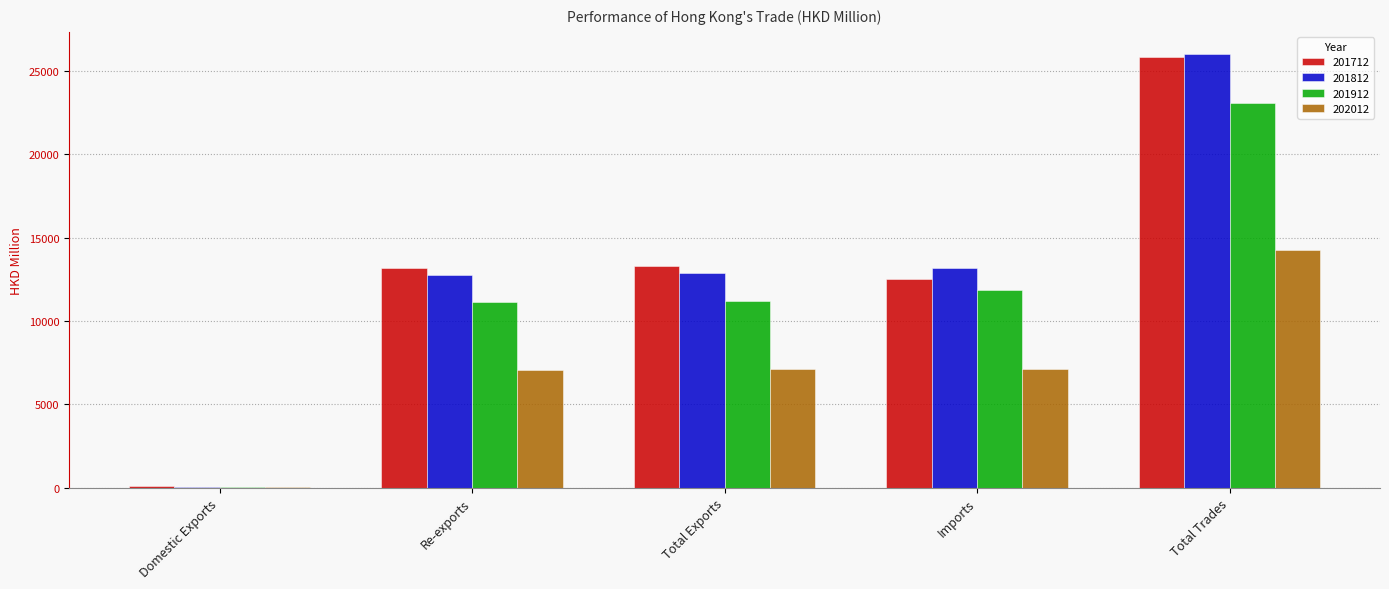

How many groups of bars are there?

5